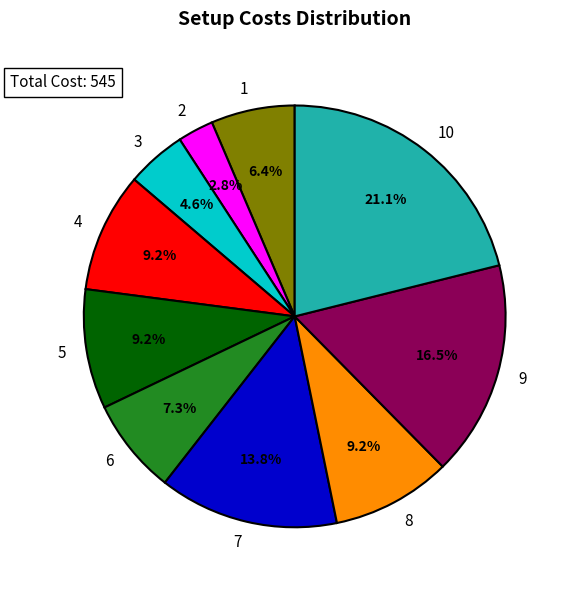

How many segments does this pie chart have?

10